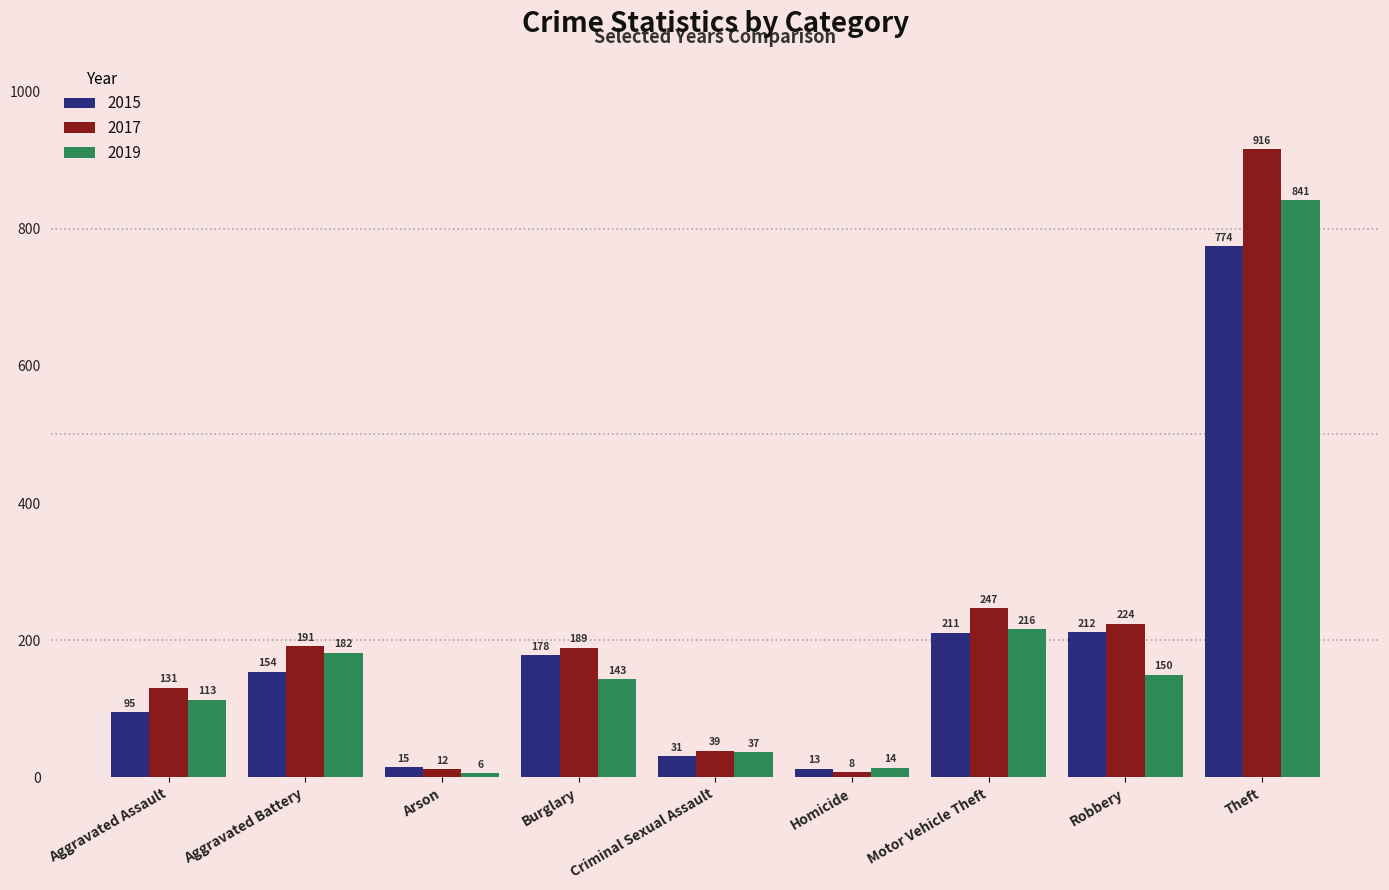

Is the value of 2015 at Homicide greater than the value of 2017 at Theft?

No